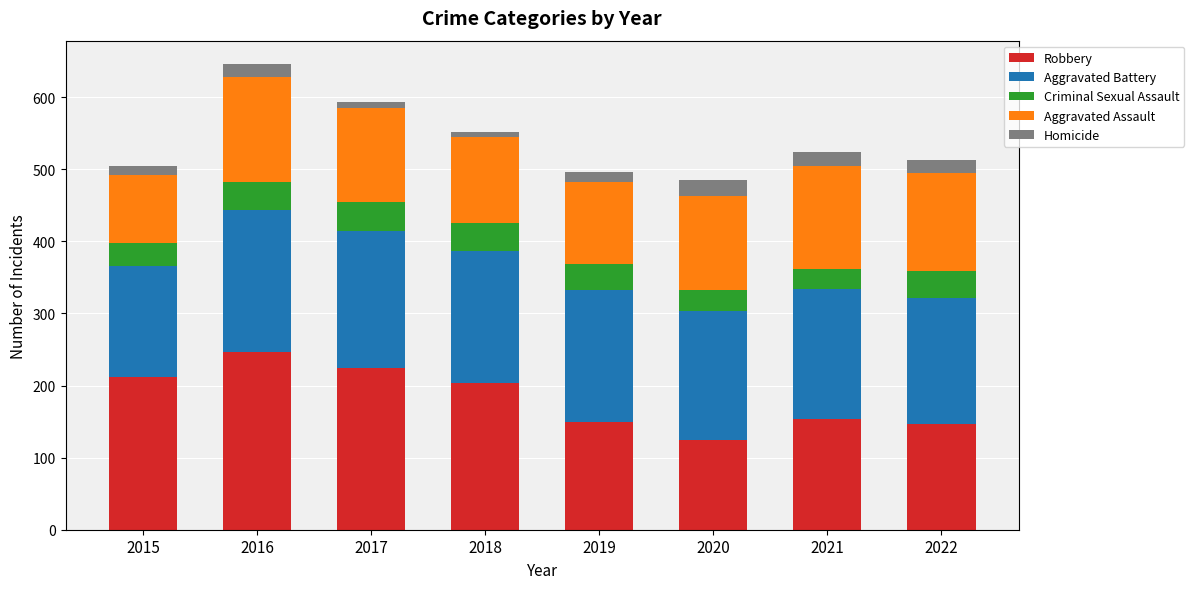

How many series are shown in this chart?

5